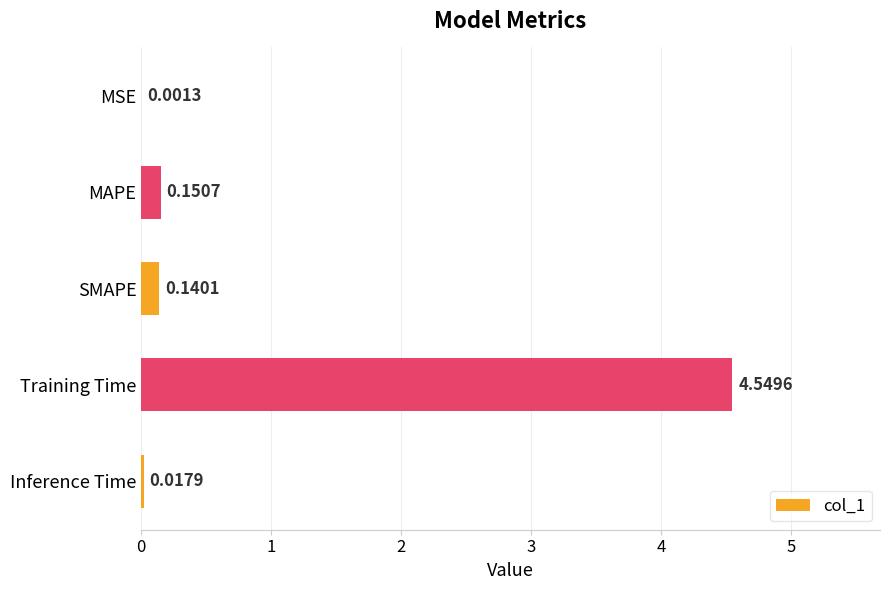

What is the change in value from Training Time to SMAPE?

-4.4